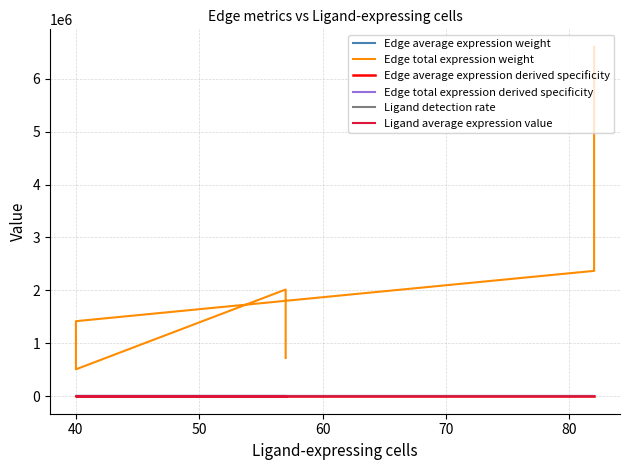

How many times do Edge average expression derived specificity and Edge total expression derived specificity cross each other?

6